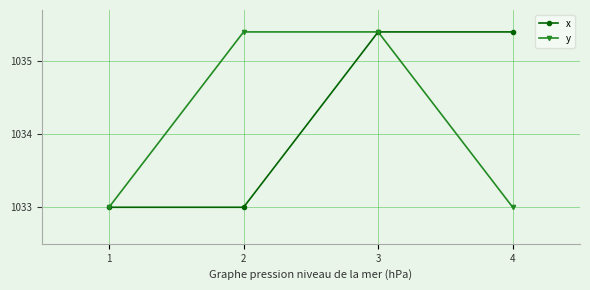

Where does the x series first go above 1035?

3